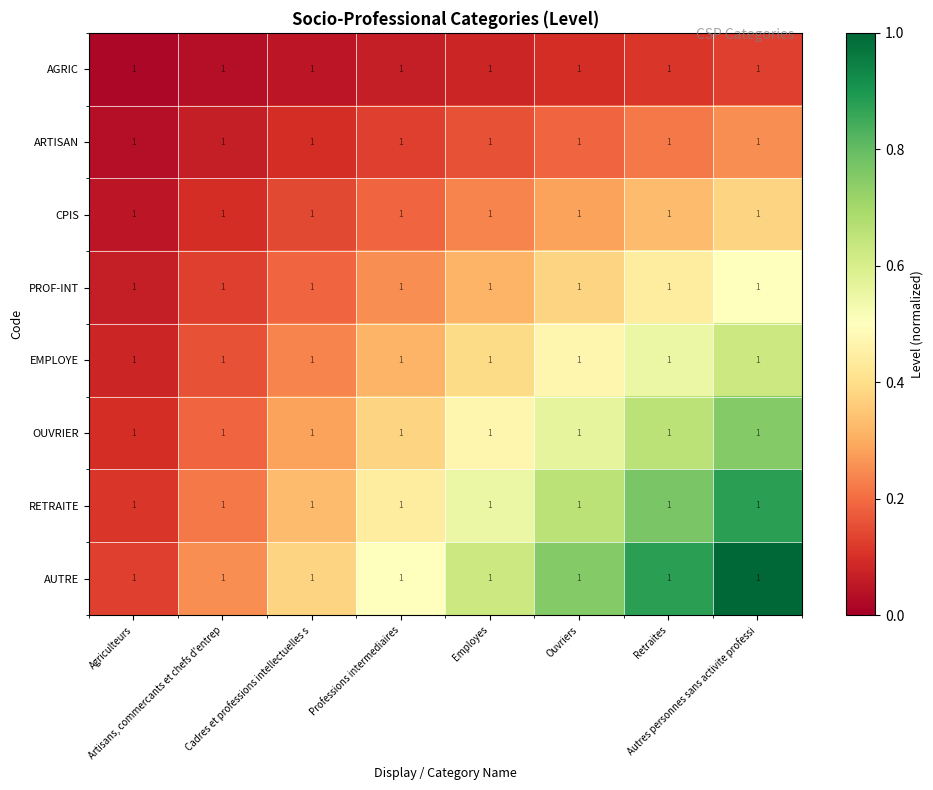

At which category is the sum across all series the highest?

Autres personnes sans activite professi